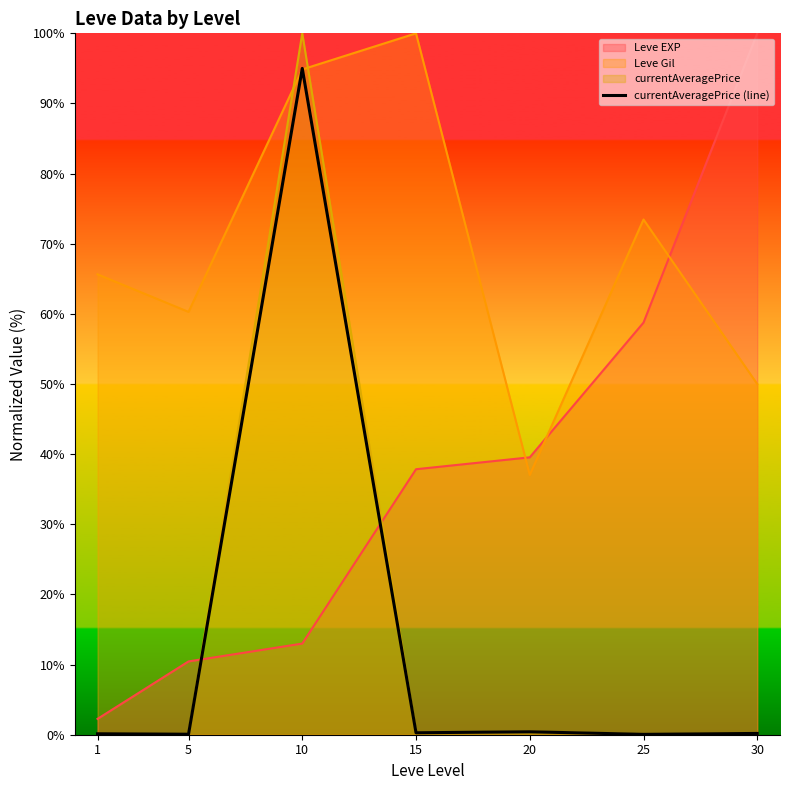

What is the difference between the maximum and minimum values?

94.9